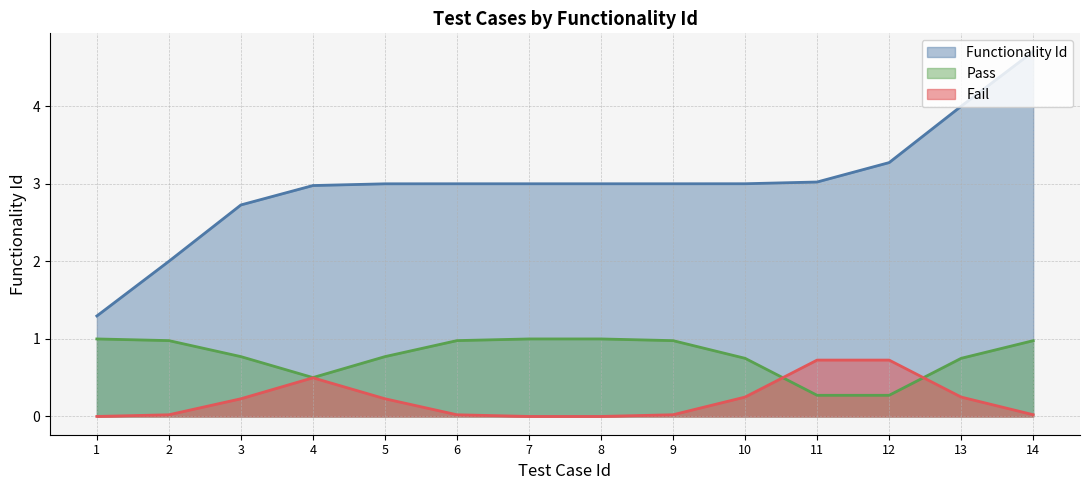

Which category has the lowest value across all series?

1